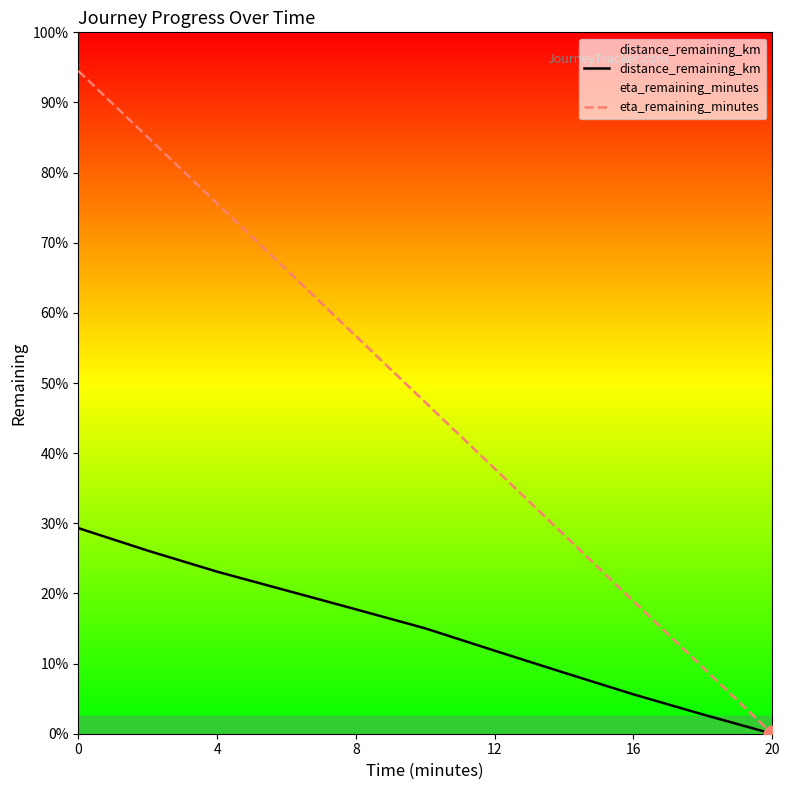

True or false: eta_remaining_minutes and distance_remaining_km intersect in this chart.

False